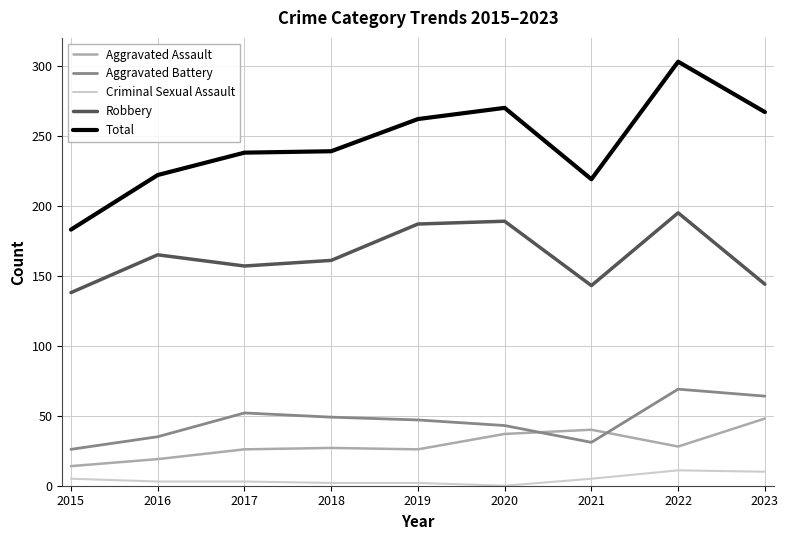

Does the chart have visible grid lines?

Yes